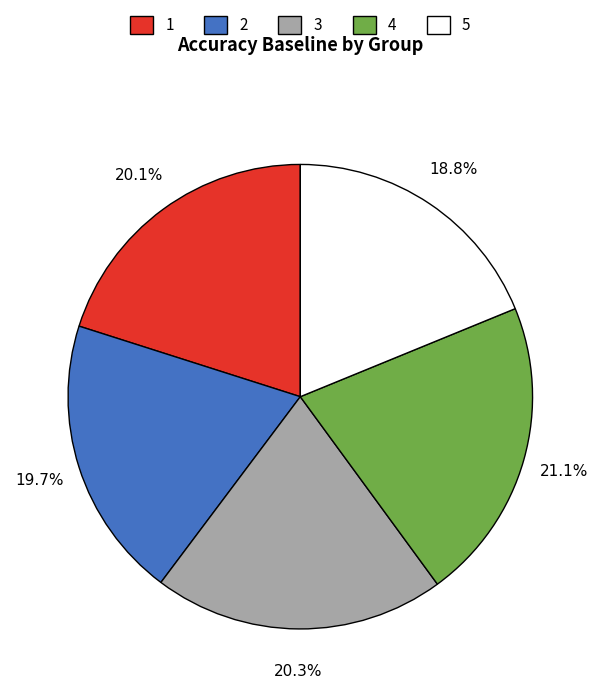

Between 3 and 4, which is larger?

4